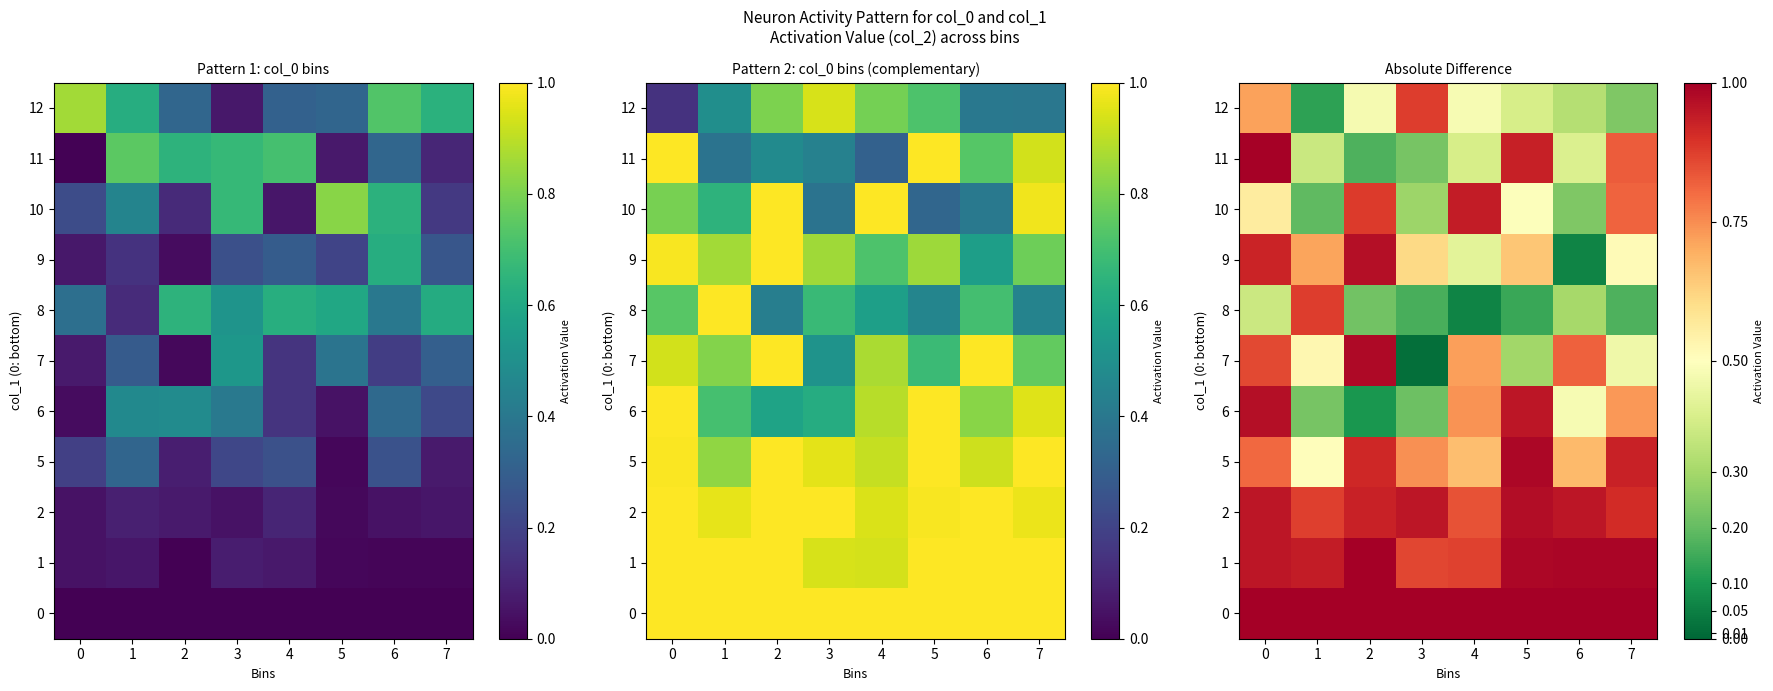

What is the sum of the row_2 values at 2 and 4?

1.8